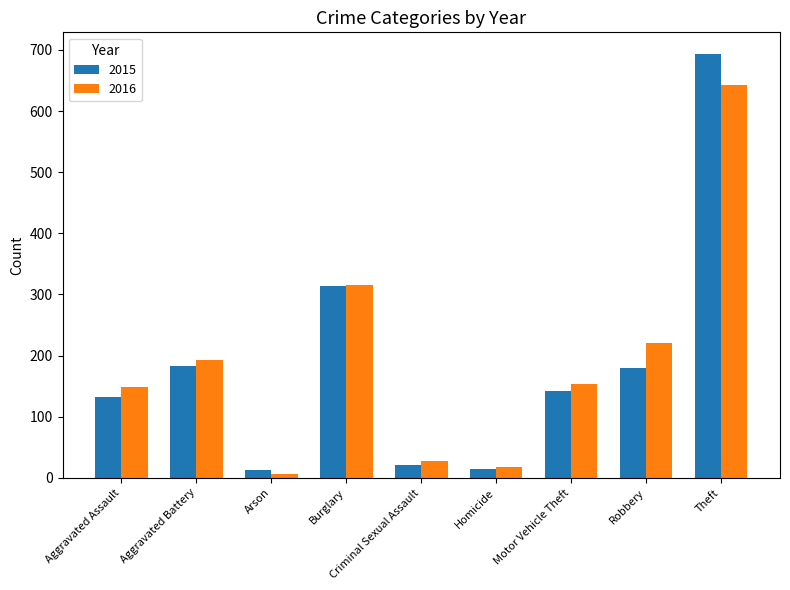

What is the difference between the highest and lowest values at Aggravated Battery?

10